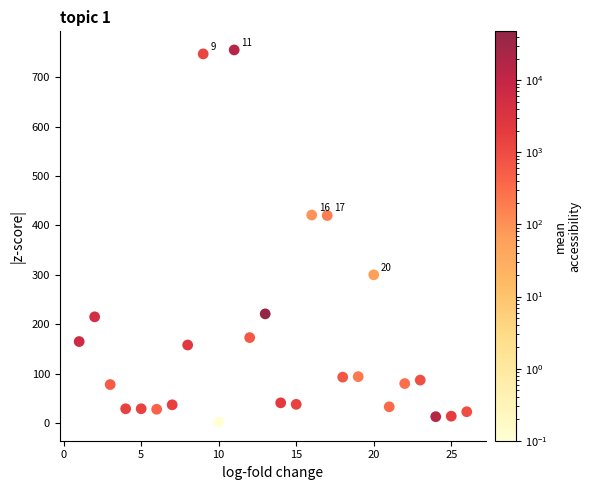

What is the range of Y values (max minus min)?

753